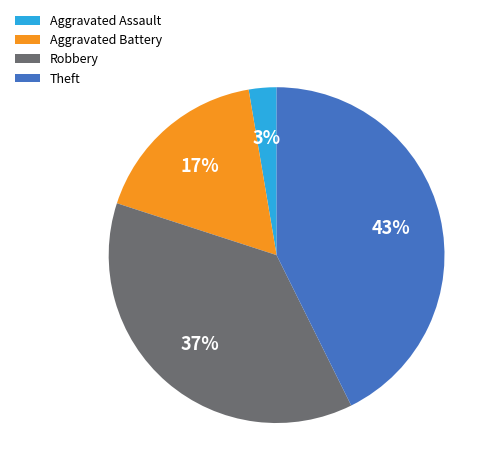

What is the smallest slice in the pie chart?

Aggravated Assault